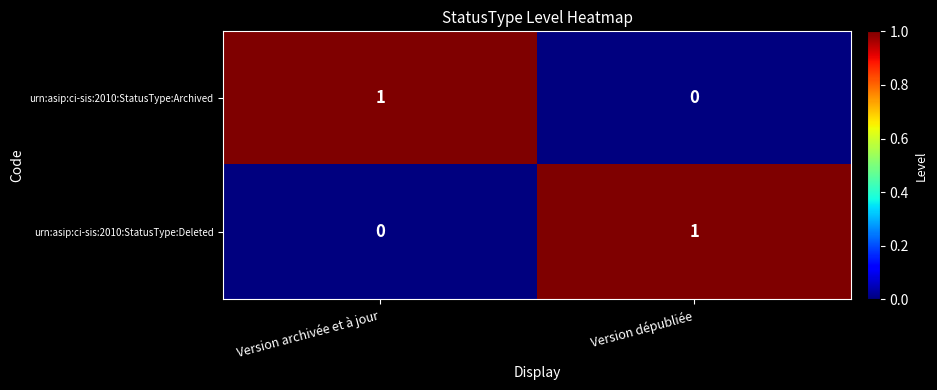

Where is urn:asip:ci-sis:2010:StatusType:Archived nearest to the value 0?

Version dépubliée